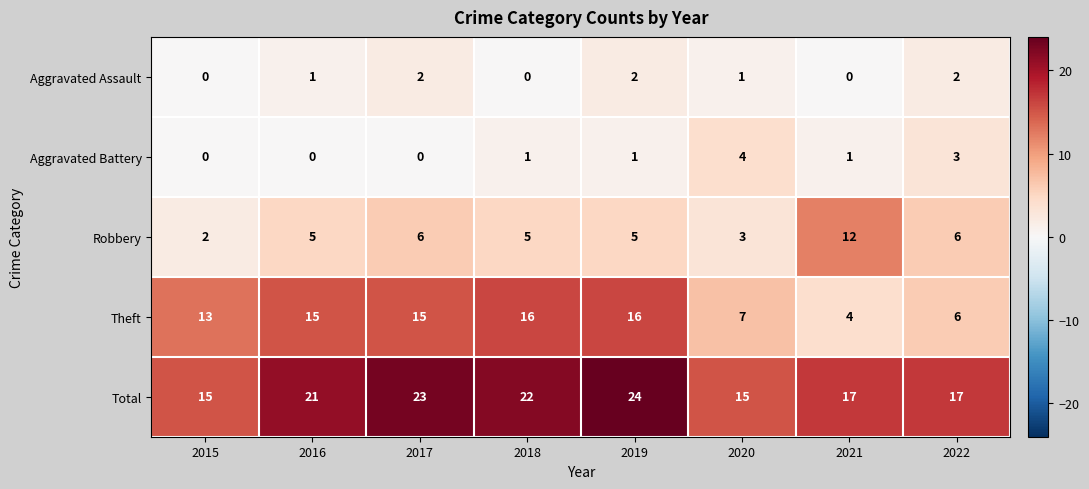

How many distinct data groups are displayed?

5